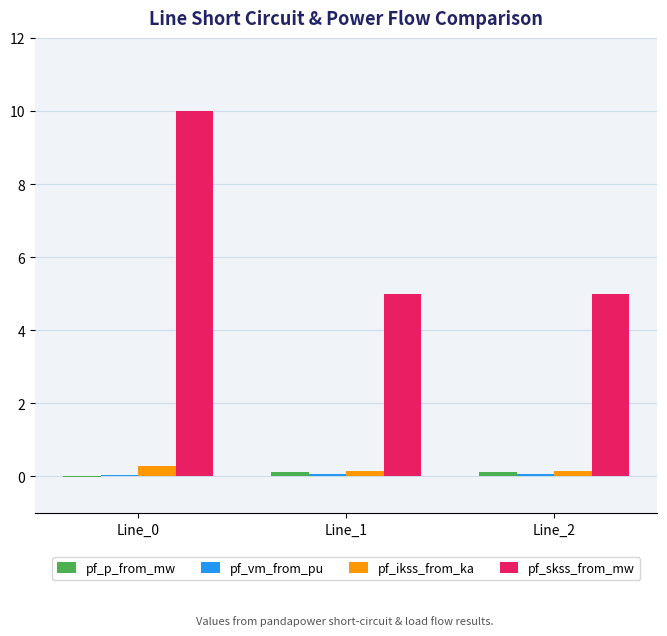

How many distinct data groups are displayed?

4